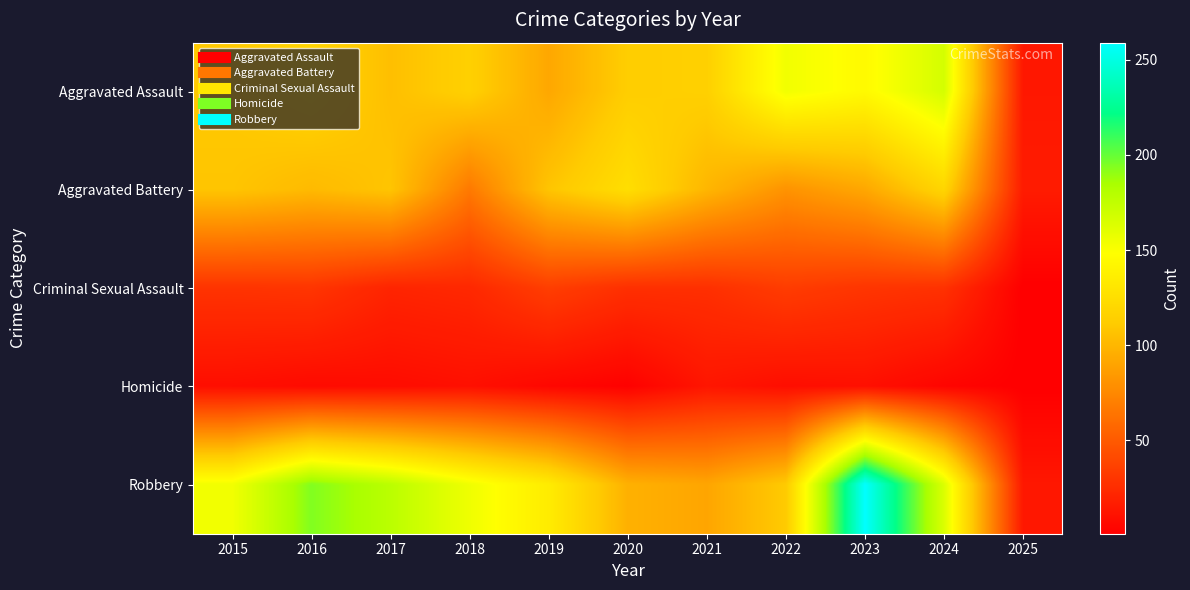

At how many categories does at least one series exceed 181?

2